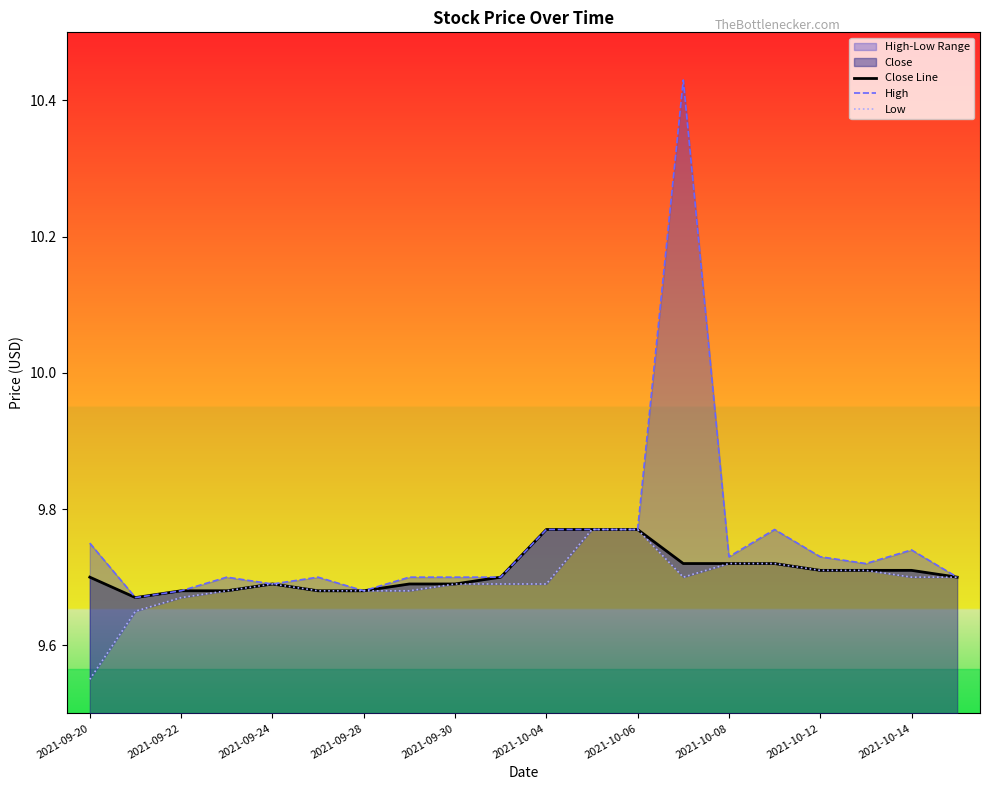

Rank the series by their average value, from lowest to highest.

Low, Close Line, High